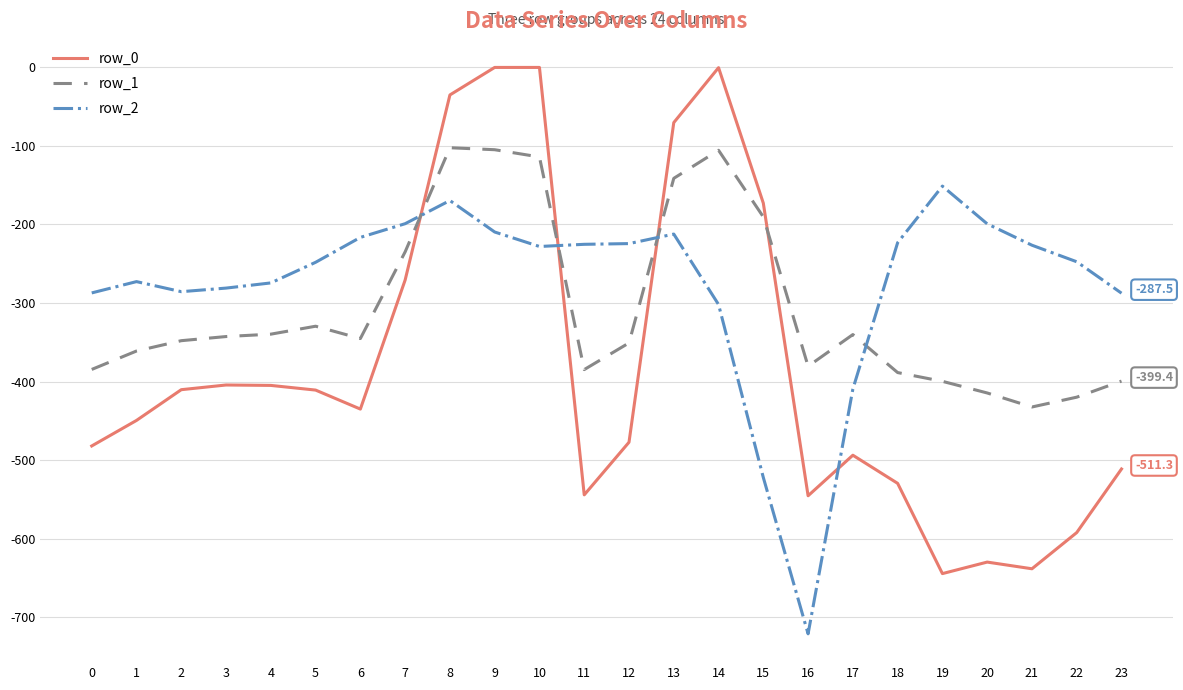

True or false: row_0 and row_1 intersect in this chart.

True